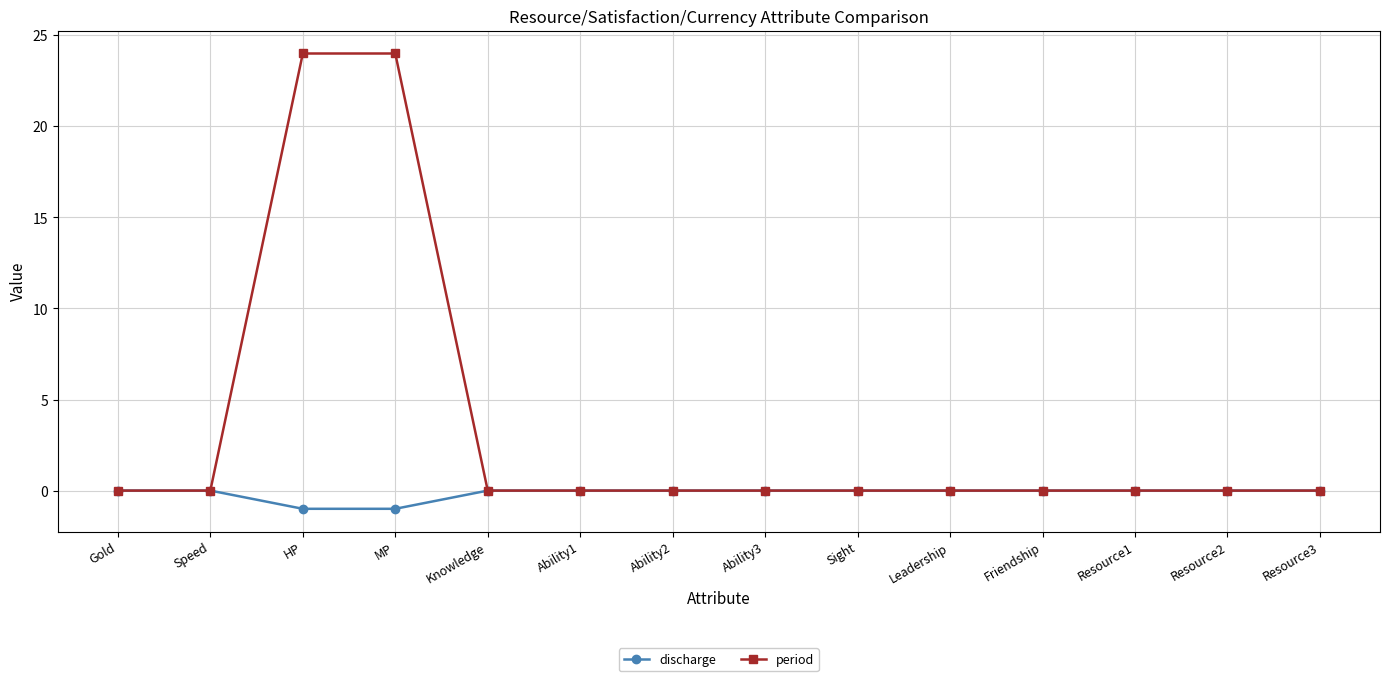

Is the value of period at Friendship greater than the value of discharge at HP?

Yes